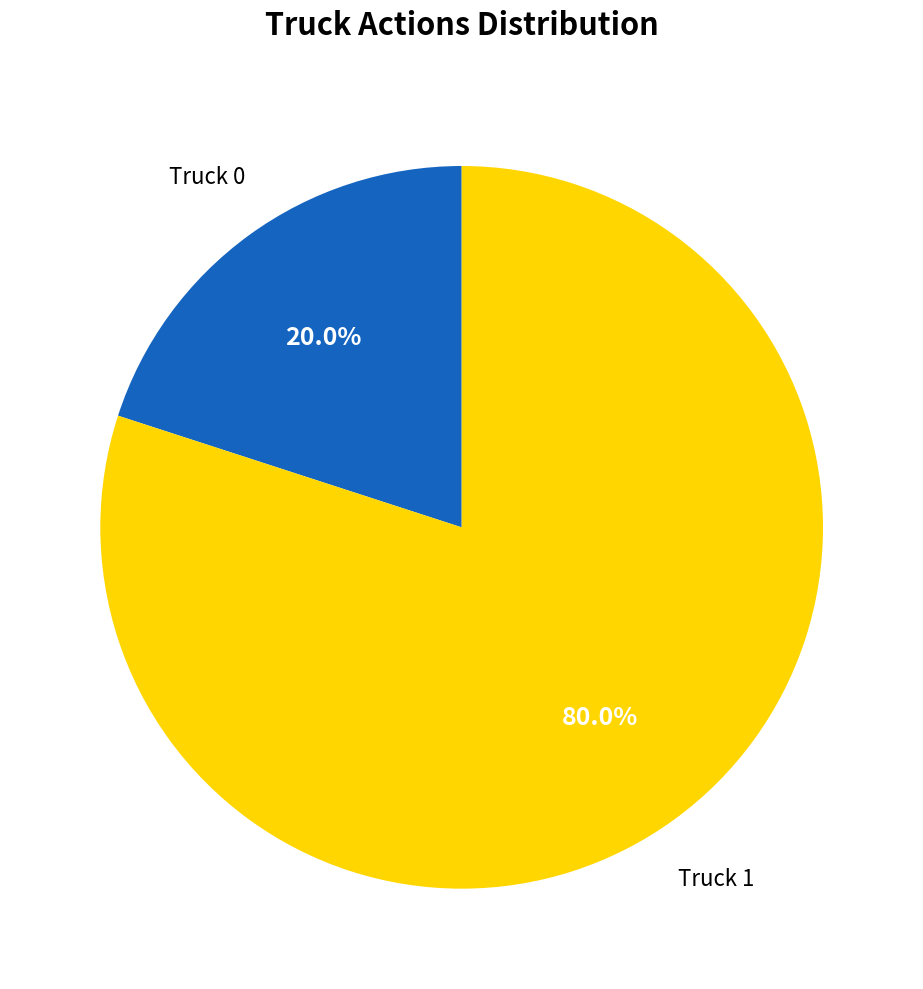

Count the number of slices in the pie.

2